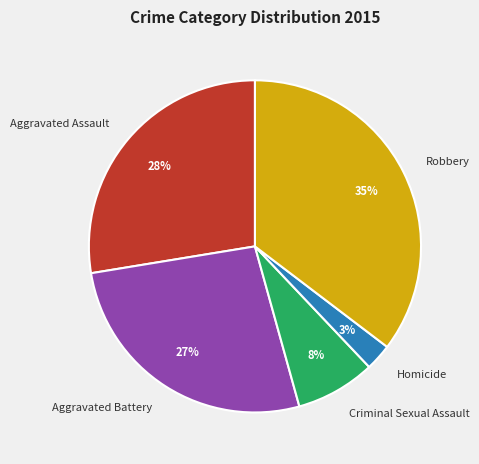

To the nearest percent, what portion does Aggravated Battery represent?

27%